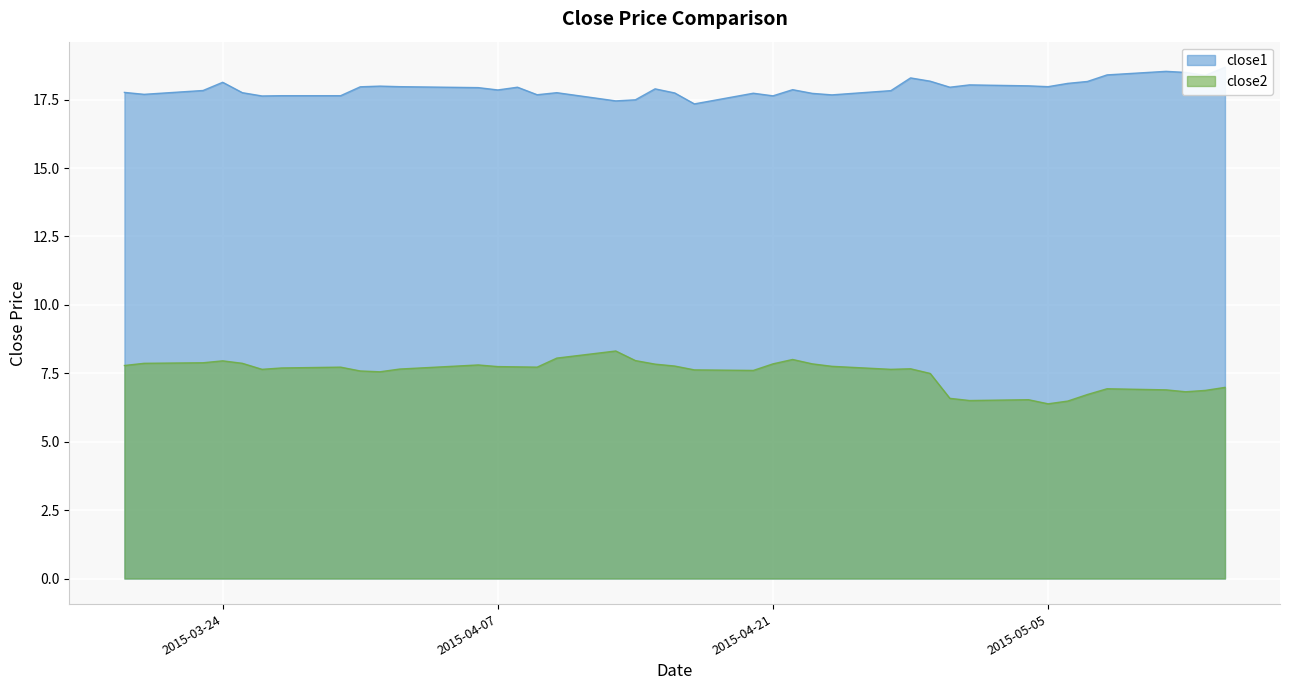

Which label corresponds to the smallest value in the chart?

2015-05-05